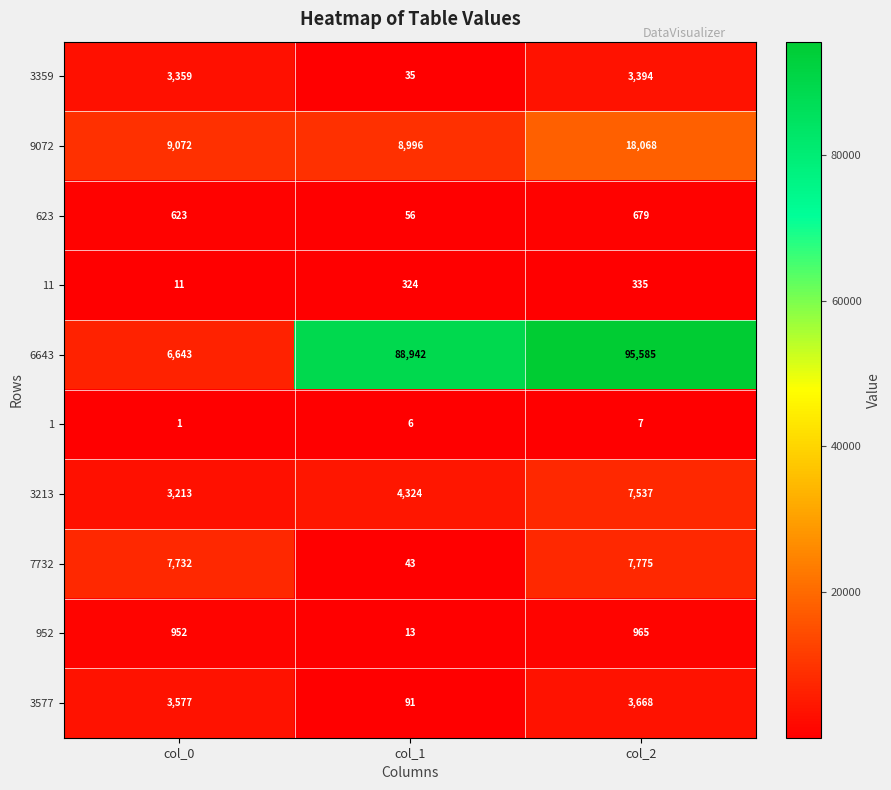

What is the difference between the maximum and minimum values in the 6643 series?

88942